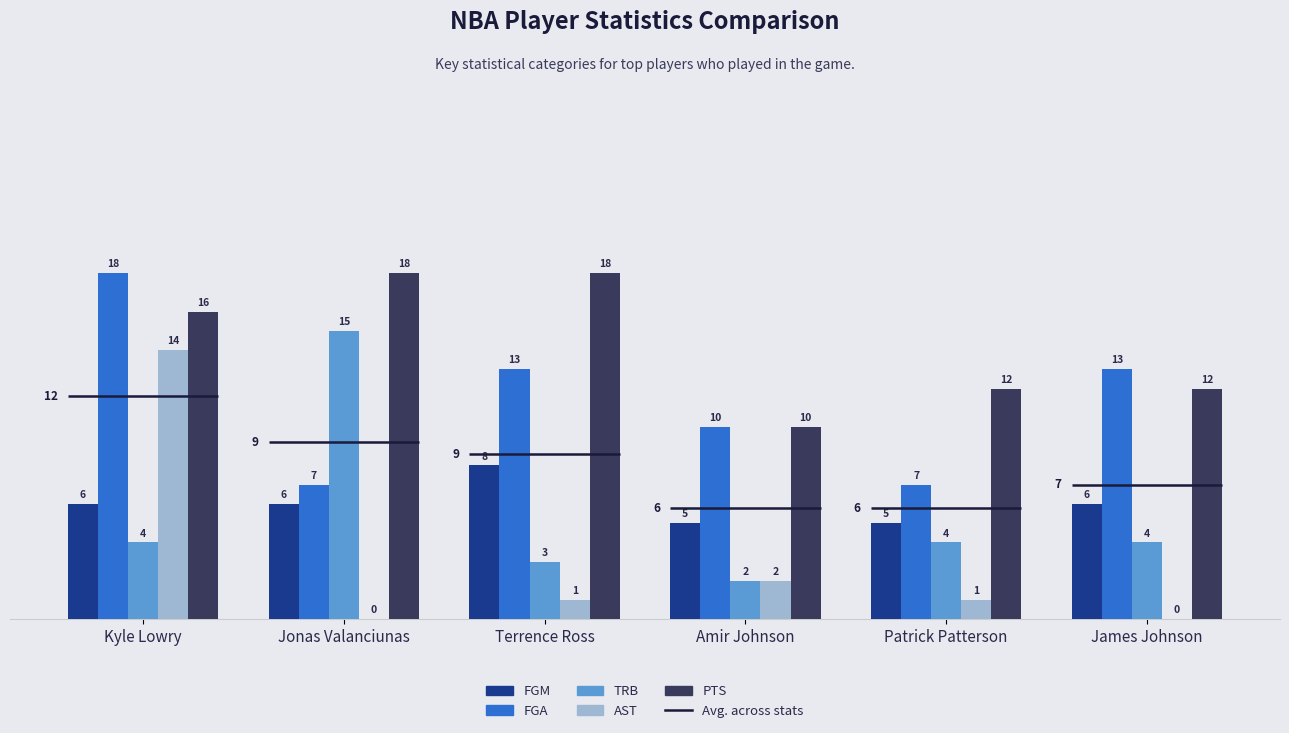

The PTS series shows 10 at Amir Johnson. True or false?

True